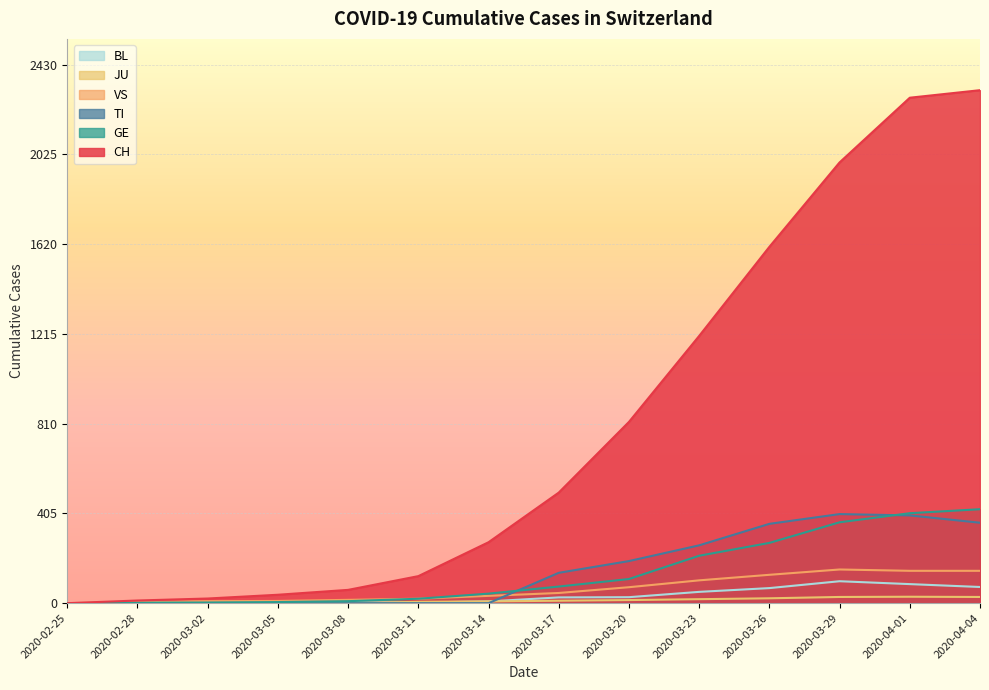

How many lines are shown in the chart?

6